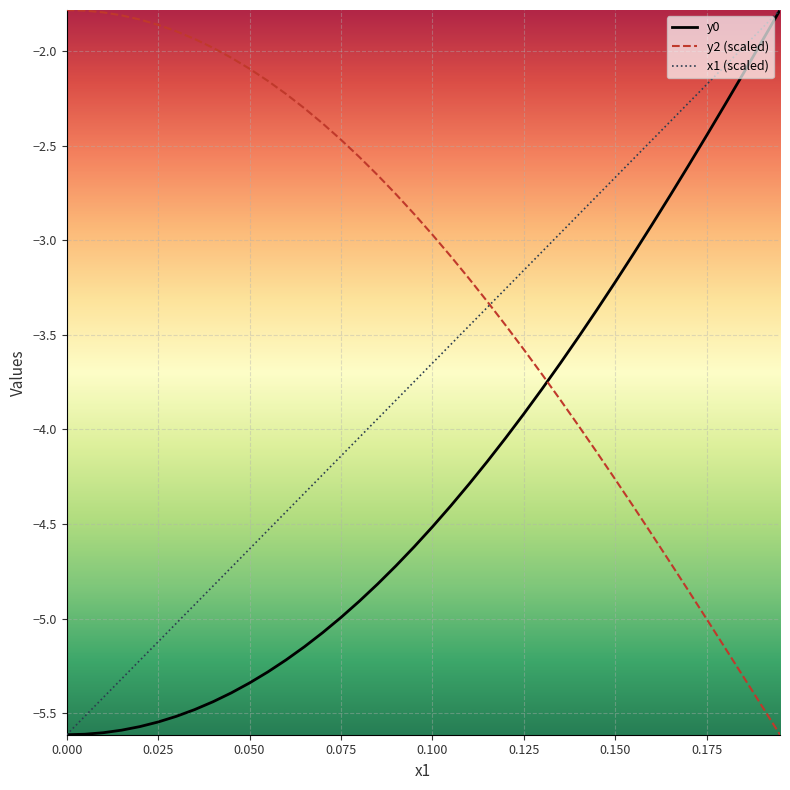

How many times do y2 (scaled) and y0 cross each other?

1